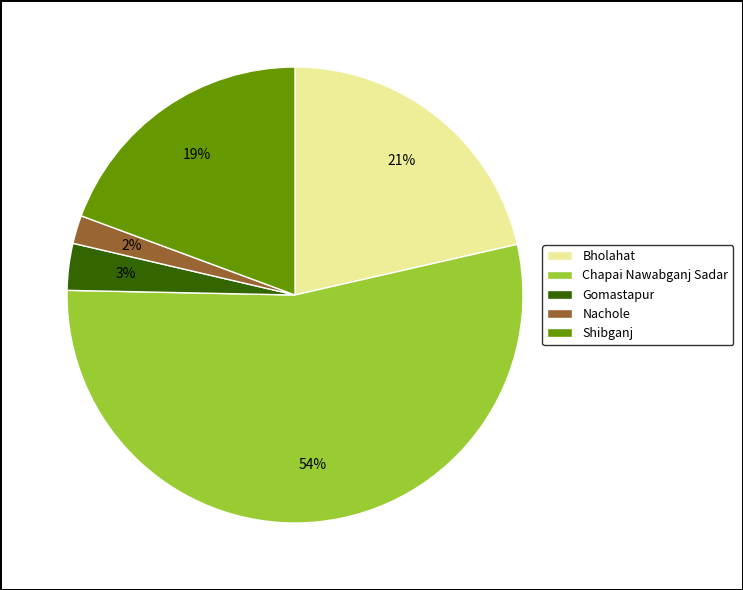

To the nearest percent, what portion does Bholahat represent?

21%